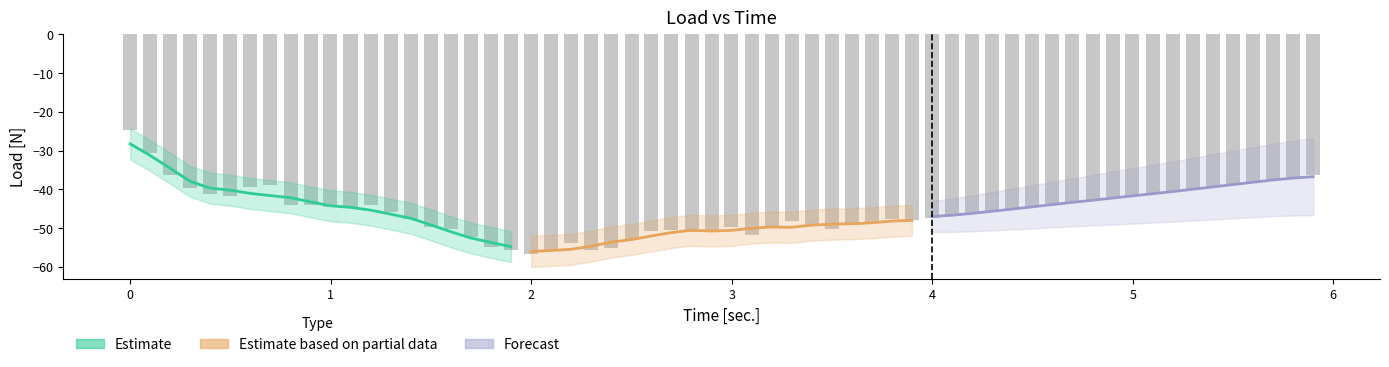

Is the value of Estimate at 1 greater than the value of Forecast at 1?

Yes